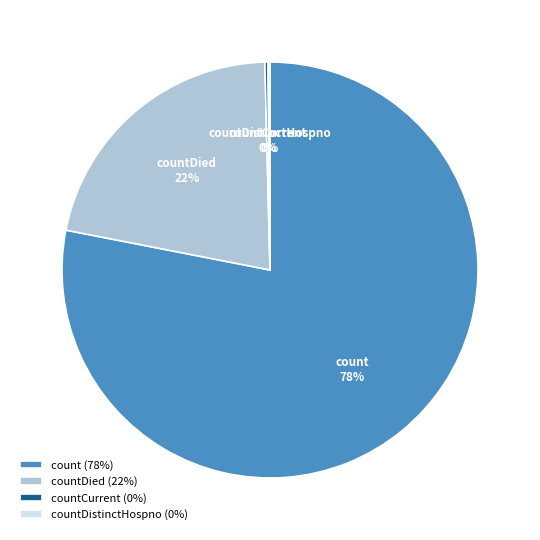

The countDied slice represents 22% of the pie. True or false?

True